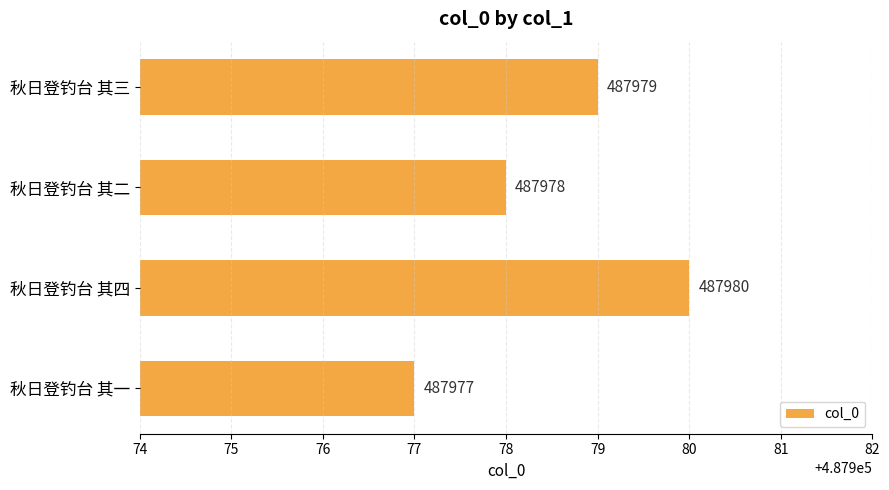

Reading top to bottom, transcribe all the data shown in this chart.

秋日登钓台 其三=487979	秋日登钓台 其二=487978	秋日登钓台 其四=487980	秋日登钓台 其一=487977